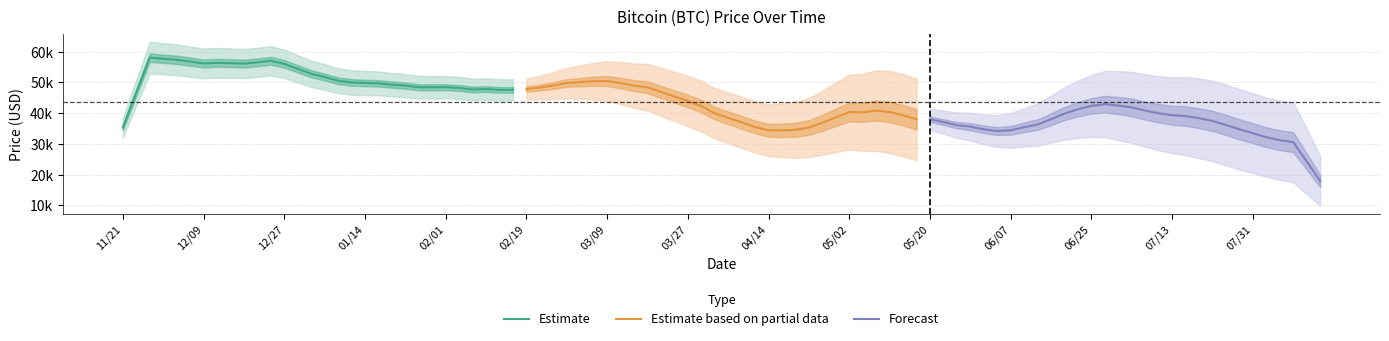

How many lines are shown in the chart?

3